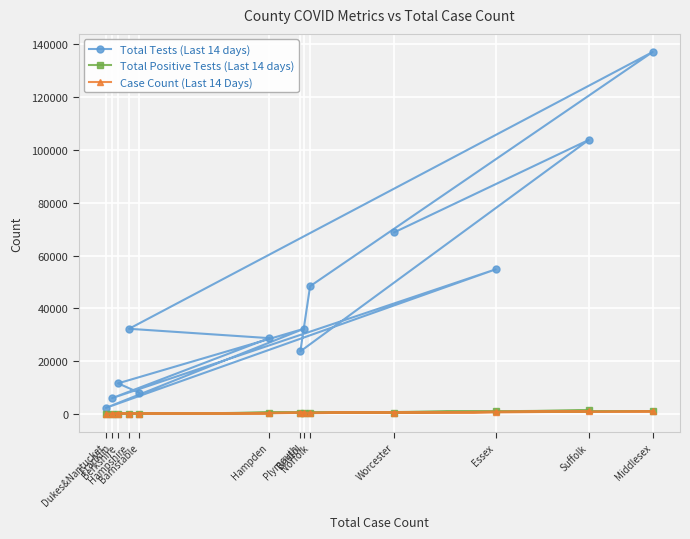

Rank the series by their maximum value, from highest to lowest.

Total Tests (Last 14 days), Total Positive Tests (Last 14 days), Case Count (Last 14 Days)